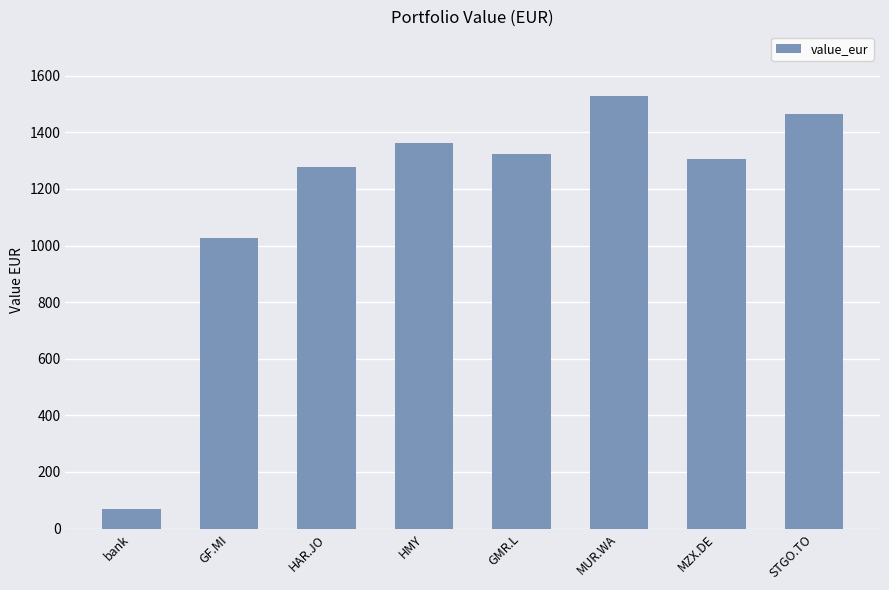

What is the greatest value displayed?

1527.6